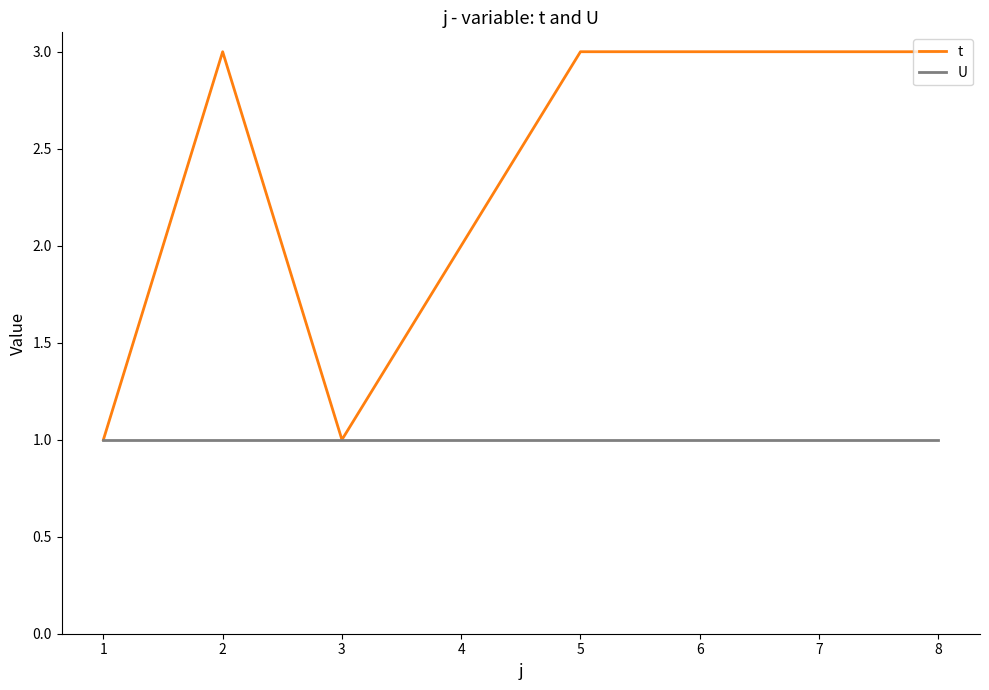

What is the greatest value displayed?

3